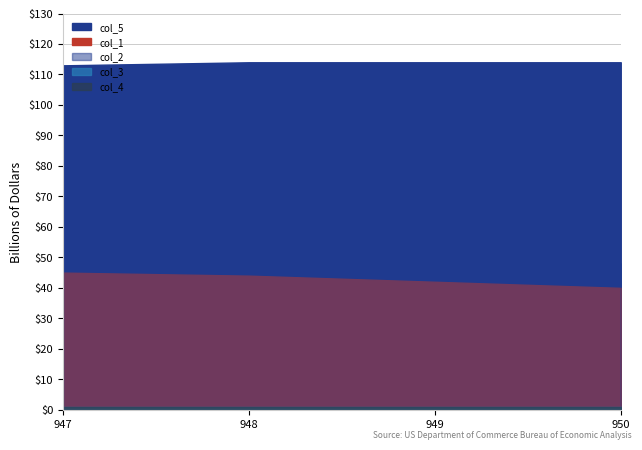

At 947.0, list the series in order from smallest to largest.

col_3, col_4, col_1, col_2, col_5